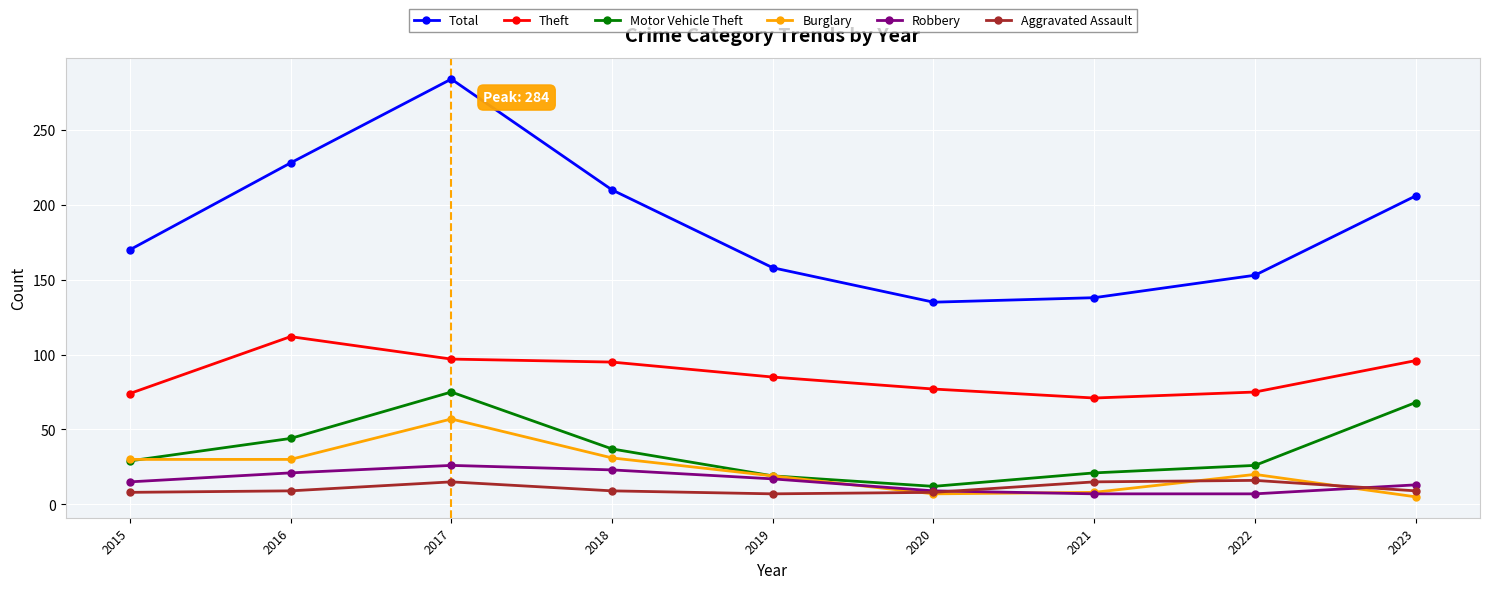

True or false: Motor Vehicle Theft has more than 0 interior local peaks.

True